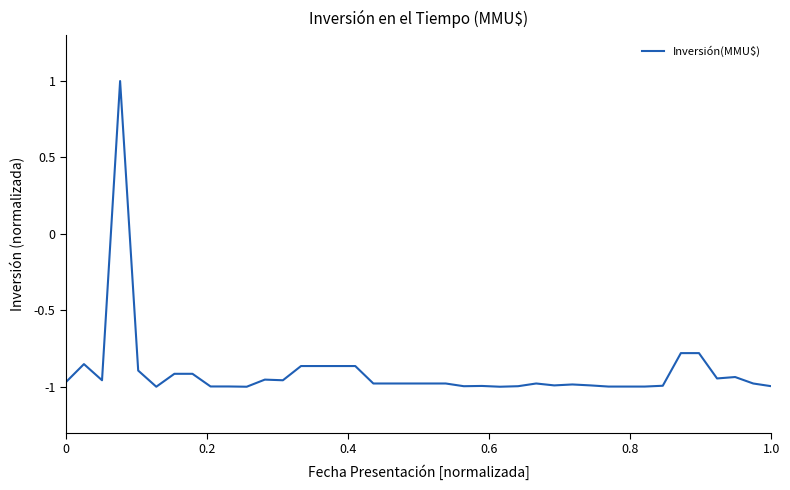

What is the difference between the maximum and minimum values?

2.0